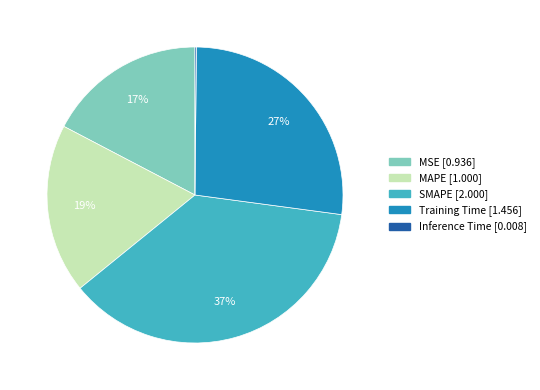

To the nearest percent, what is the difference between the largest and smallest slice percentages?

37%